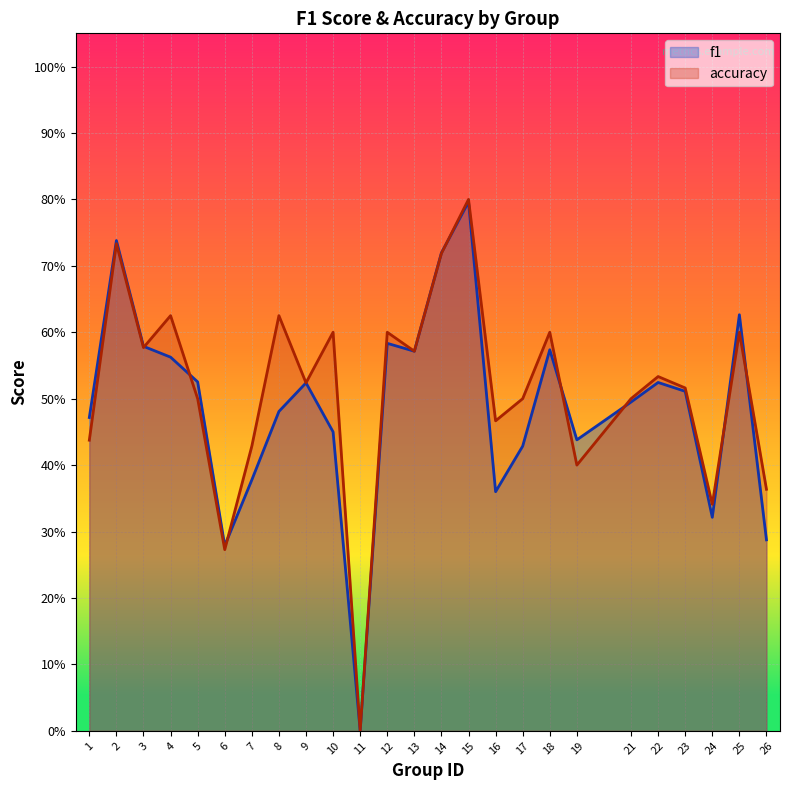

True or false: accuracy has more than 1 interior local peaks.

True